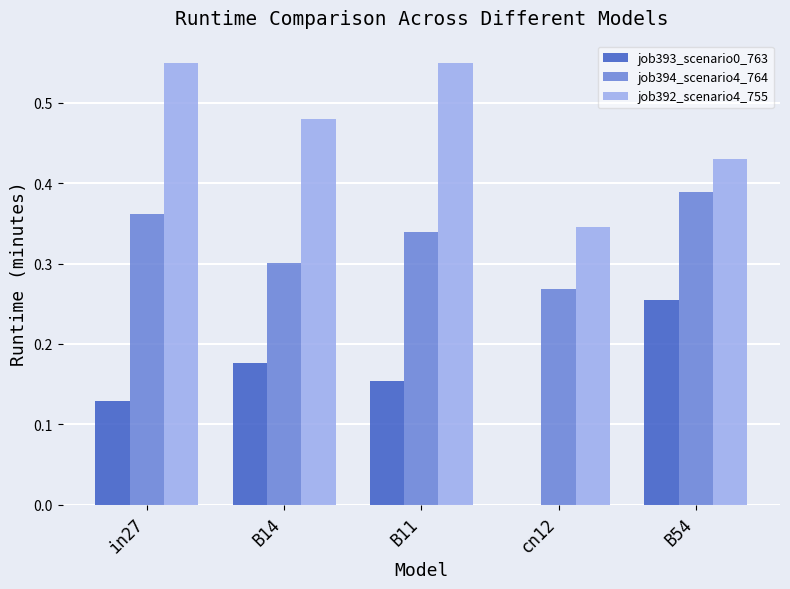

How many groups of bars are there?

5